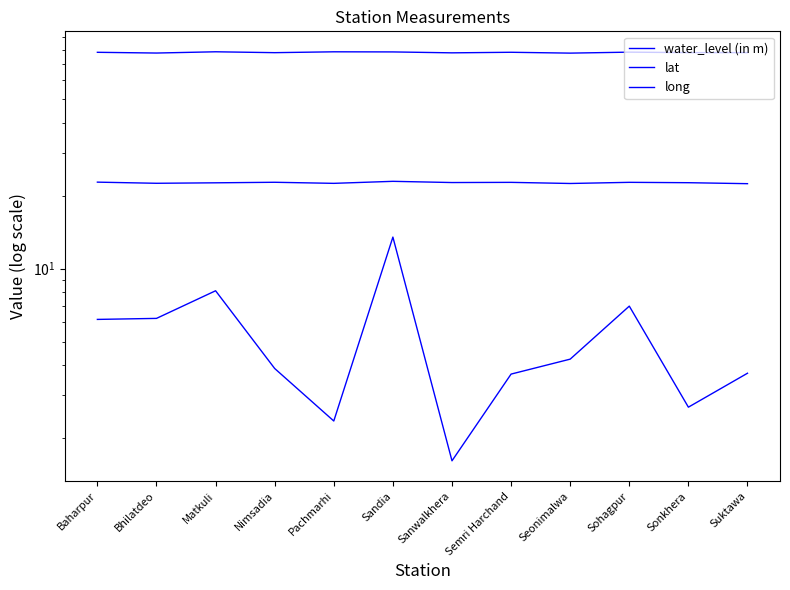

Which series has the widest spread of values?

water_level (in m)